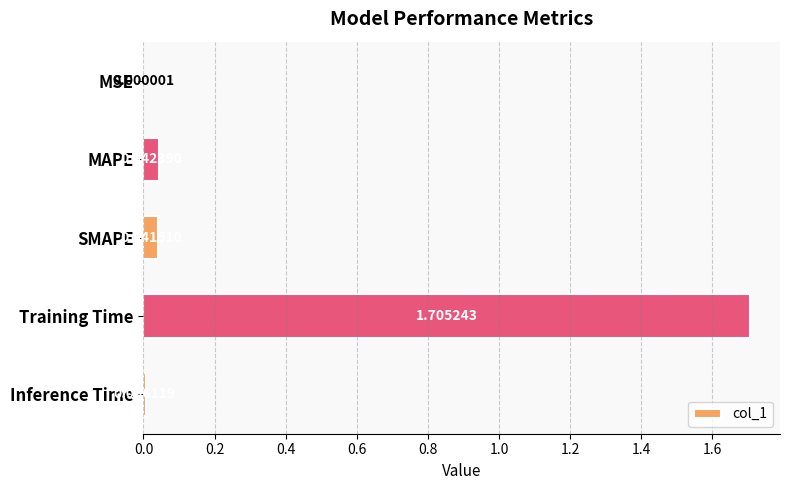

What is the sum of all values?

1.8